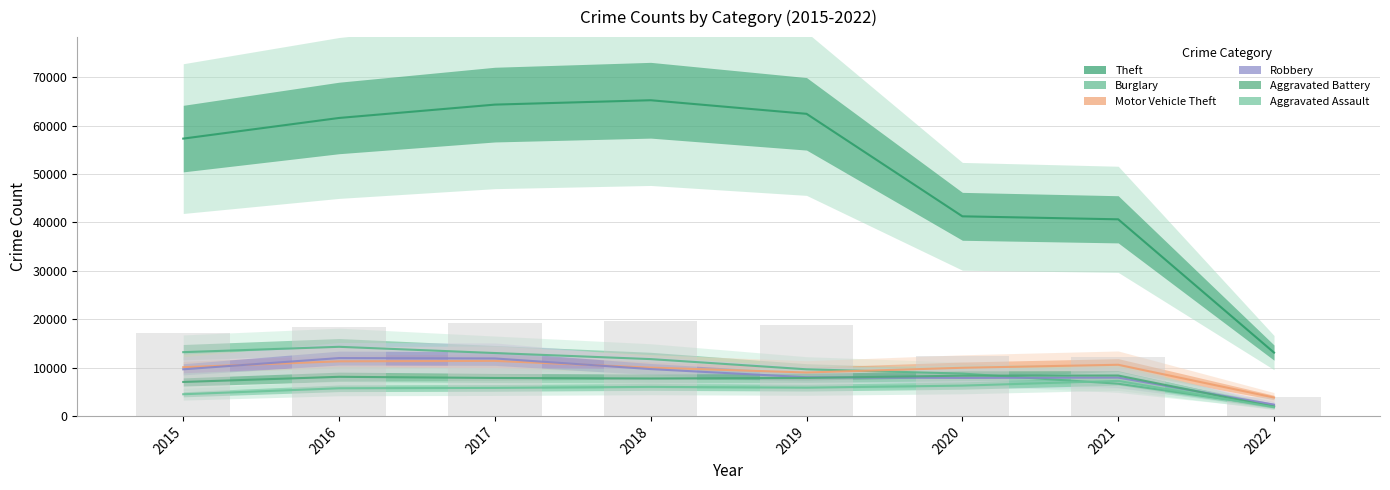

Reading left to right, extract all data points from this chart.

Theft: 2015=57347	2016=61617	2017=64378	2018=65281	2019=62472	2020=41274	2021=40656	2022=13090
Burglary: 2015=13184	2016=14289	2017=13001	2018=11746	2019=9638	2020=8752	2021=6655	2022=2037
Motor Vehicle Theft: 2015=10068	2016=11286	2017=11380	2018=9983	2019=8978	2020=9952	2021=10574	2022=3800
Robbery: 2015=9638	2016=11960	2017=11880	2018=9679	2019=7994	2020=7854	2021=7923	2022=2326
Aggravated Battery: 2015=7018	2016=8085	2017=7845	2018=7735	2019=7857	2020=8317	2021=8348	2022=1886
Aggravated Assault: 2015=4480	2016=5712	2017=5793	2018=6001	2019=5840	2020=6263	2021=7238	2022=1787